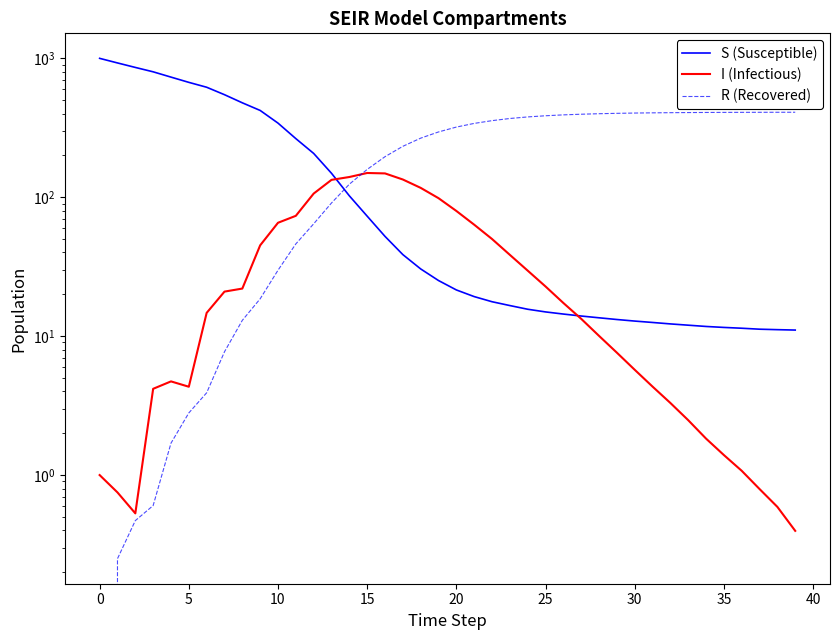

What is the difference between the maximum and minimum values in the I (Infectious) series?

149.0